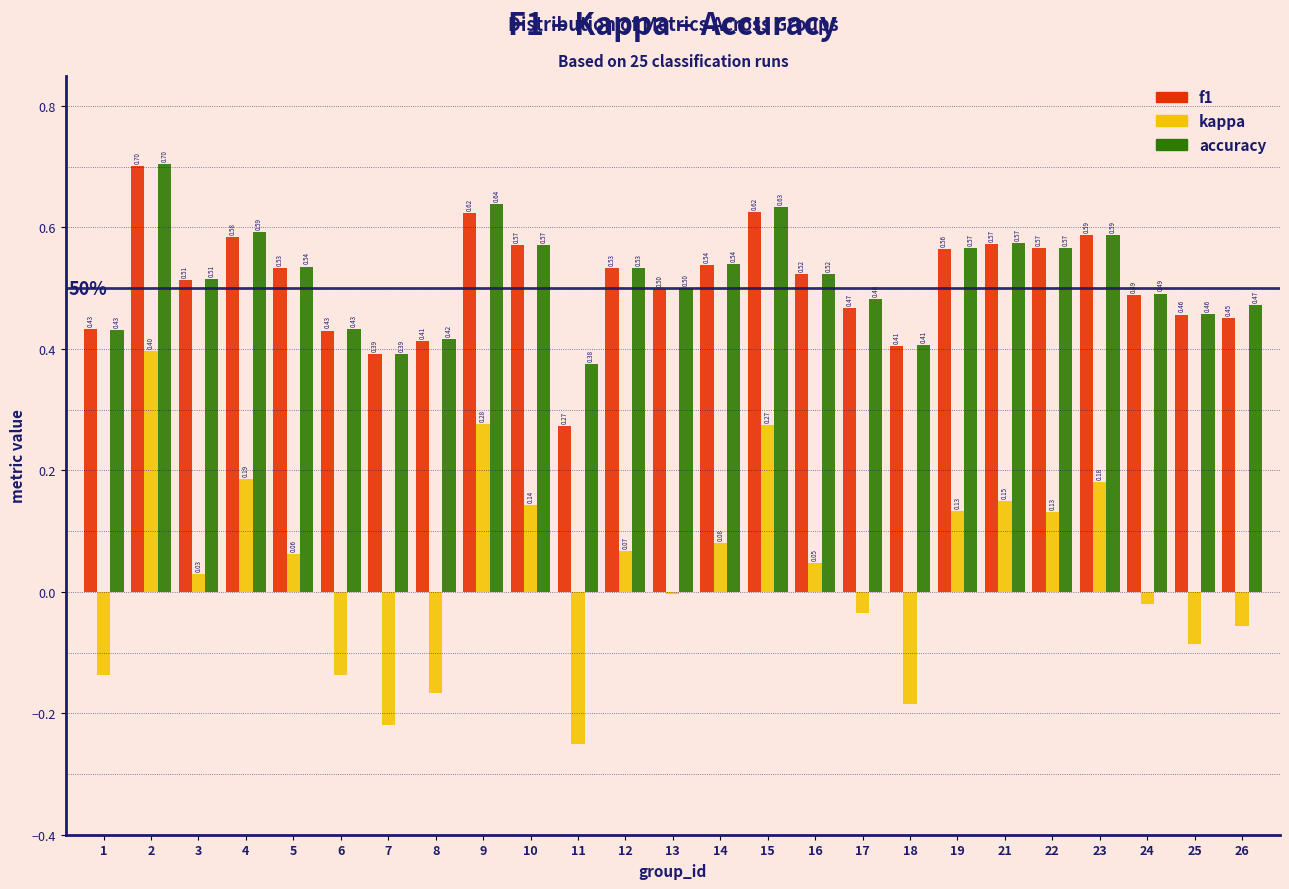

What is the spread (max minus min) of values at 22?

0.4